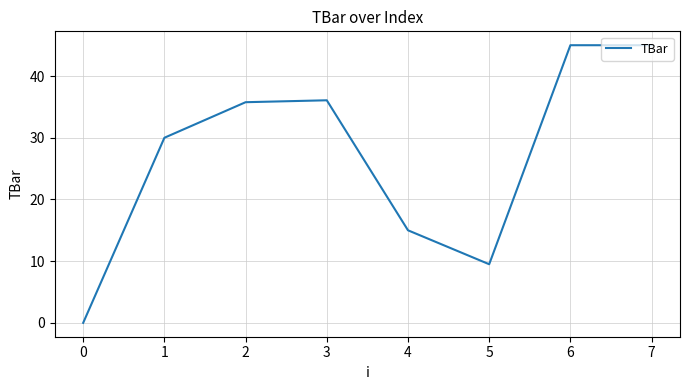

What is the difference between the values at 6 and 2?

9.2